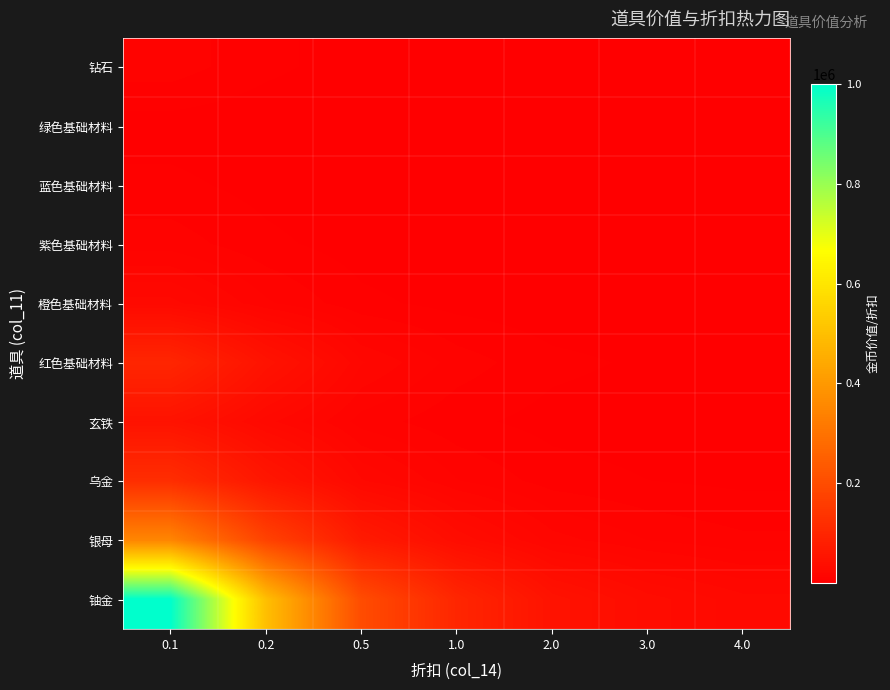

Reading left to right, list all the values displayed in this chart.

钻石: 0.1=10000.0	0.2=5000.0	0.5=2000.0	1.0=1000.0	2.0=500.0	3.0=333.3	4.0=250.0
绿色基础材料: 0.1=2000.0	0.2=1000.0	0.5=400.0	1.0=200.0	2.0=100.0	3.0=66.7	4.0=50.0
蓝色基础材料: 0.1=5000.0	0.2=2500.0	0.5=1000.0	1.0=500.0	2.0=250.0	3.0=166.7	4.0=125.0
紫色基础材料: 0.1=10000.0	0.2=5000.0	0.5=2000.0	1.0=1000.0	2.0=500.0	3.0=333.3	4.0=250.0
橙色基础材料: 0.1=25000.0	0.2=12500.0	0.5=5000.0	1.0=2500.0	2.0=1250.0	3.0=833.3	4.0=625.0
红色基础材料: 0.1=100000.0	0.2=50000.0	0.5=20000.0	1.0=10000.0	2.0=5000.0	3.0=3333.3	4.0=2500.0
玄铁: 0.1=50000.0	0.2=25000.0	0.5=10000.0	1.0=5000.0	2.0=2500.0	3.0=1666.7	4.0=1250.0
乌金: 0.1=120000.0	0.2=60000.0	0.5=24000.0	1.0=12000.0	2.0=6000.0	3.0=4000.0	4.0=3000.0
银母: 0.1=350000.0	0.2=175000.0	0.5=70000.0	1.0=35000.0	2.0=17500.0	3.0=11666.7	4.0=8750.0
铀金: 0.1=1000000.0	0.2=500000.0	0.5=200000.0	1.0=100000.0	2.0=50000.0	3.0=33333.3	4.0=25000.0